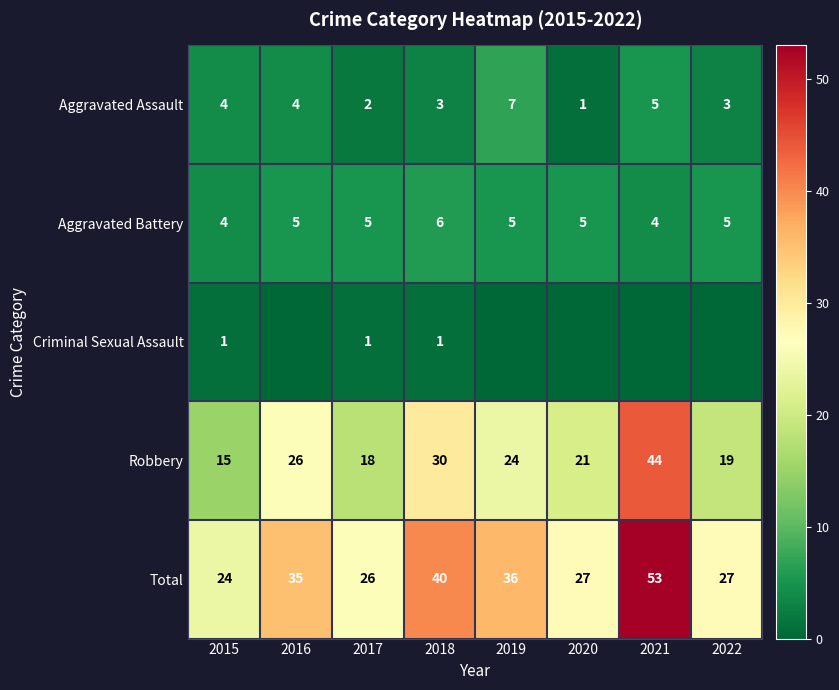

What is the difference between the highest and lowest values at 2015?

23